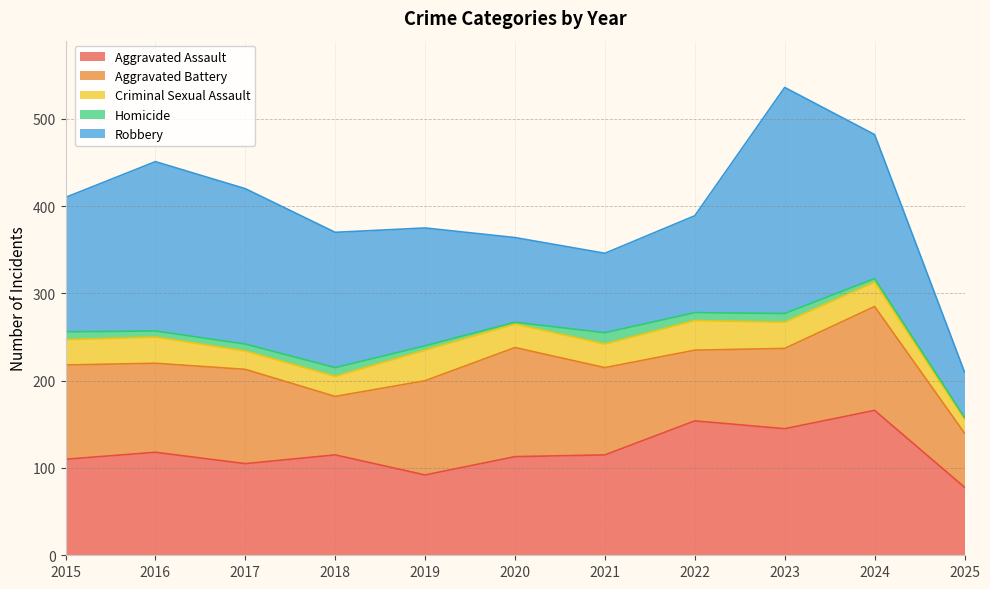

What are all the series names shown in the legend?

Aggravated Assault, Aggravated Battery, Criminal Sexual Assault, Homicide, Robbery